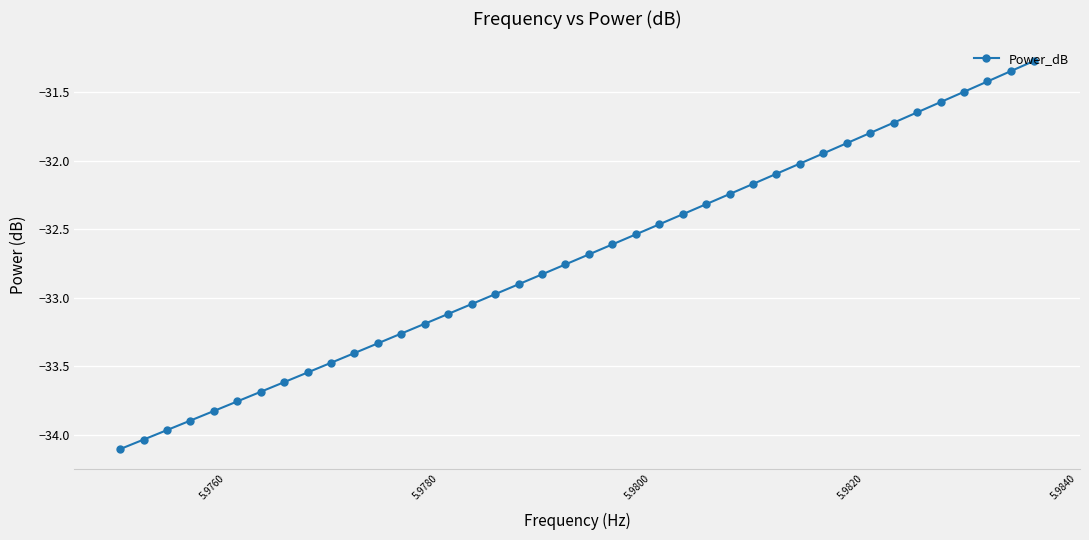

What is the smallest value displayed?

-34.1